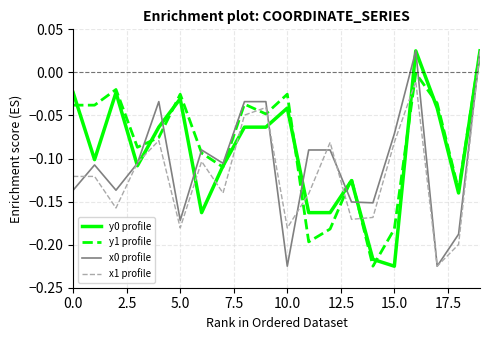

Reading left to right, what are all the values shown in this chart?

y0 profile: -0.0	-0.1	-0.0	-0.1	-0.1	-0.0	-0.2	-0.1	-0.1	-0.1	-0.0	-0.2	-0.2	-0.1	-0.2	-0.2	0.0	-0.0	-0.1	0.0
y1 profile: -0.0	-0.0	-0.0	-0.1	-0.1	-0.0	-0.1	-0.1	-0.0	-0.0	-0.0	-0.2	-0.2	-0.1	-0.2	-0.2	-0.0	-0.0	-0.1	0.0
x0 profile: -0.1	-0.1	-0.1	-0.1	-0.0	-0.2	-0.1	-0.1	-0.0	-0.0	-0.2	-0.1	-0.1	-0.2	-0.2	-0.1	0.0	-0.2	-0.2	0.0
x1 profile: -0.1	-0.1	-0.2	-0.1	-0.1	-0.2	-0.1	-0.1	-0.0	-0.0	-0.2	-0.1	-0.1	-0.2	-0.2	-0.1	-0.0	-0.2	-0.2	0.0